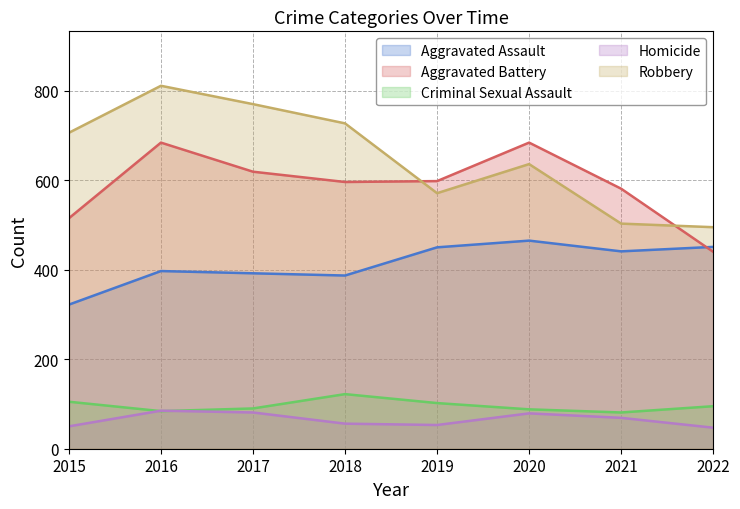

Which label corresponds to the smallest value in the chart?

2022